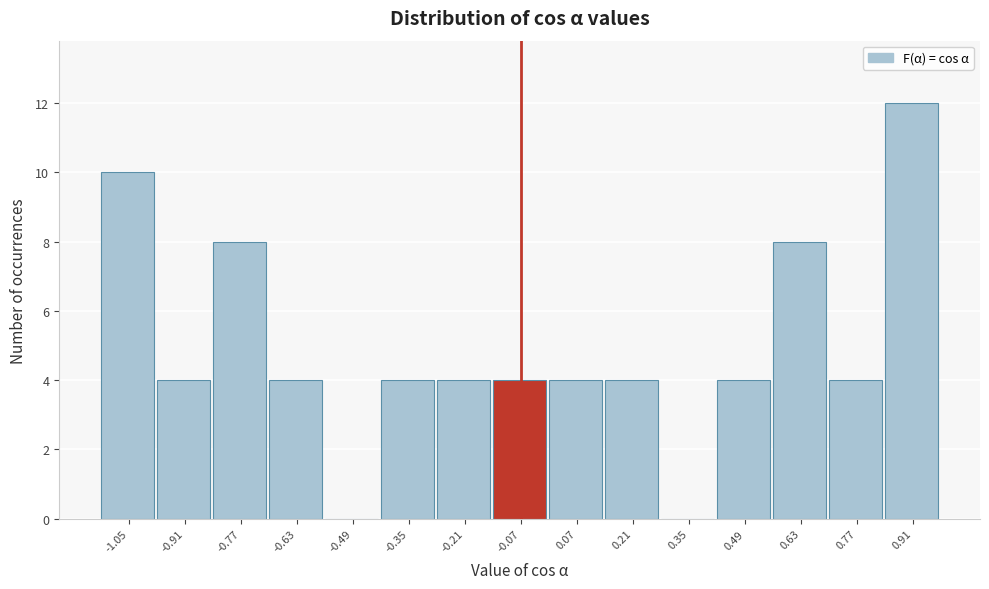

Reading right to left, extract all data points from this chart.

0.91=12	0.77=4	0.63=8	0.49=4	0.35=0	0.21=4	0.07=4	-0.07=4	-0.21=4	-0.35=4	-0.49=0	-0.63=4	-0.77=8	-0.91=4	-1.05=10